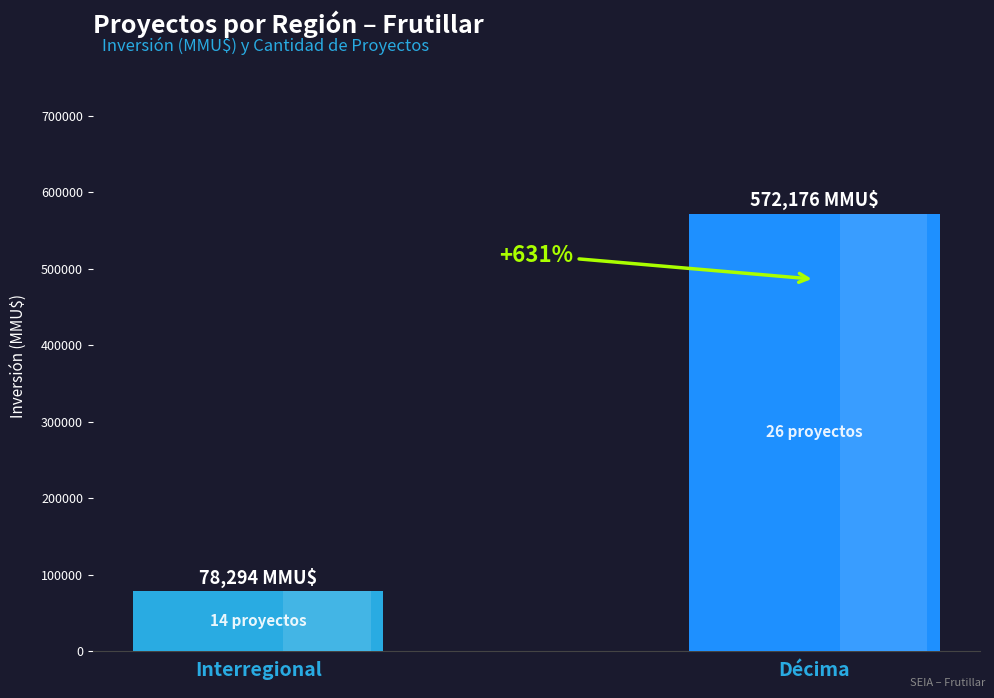

Rank the categories by value from highest to lowest.

Décima, Interregional